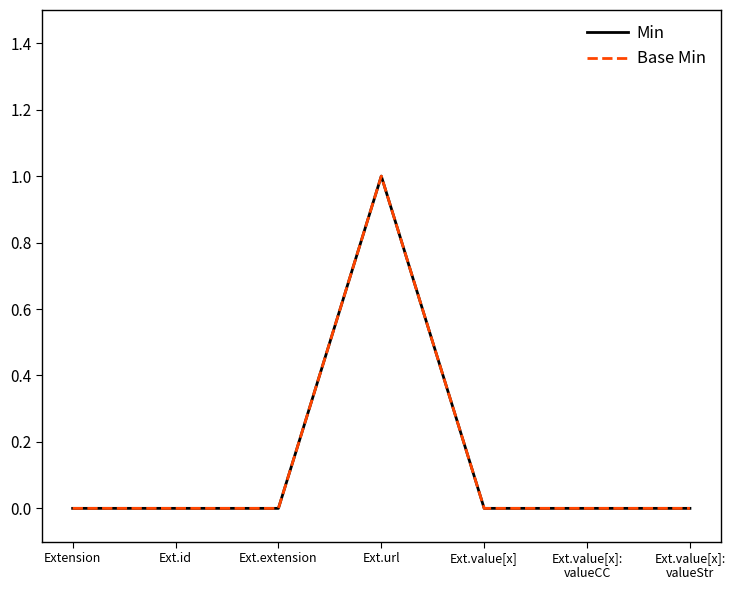

Is this an area chart (filled region under the line)?

No